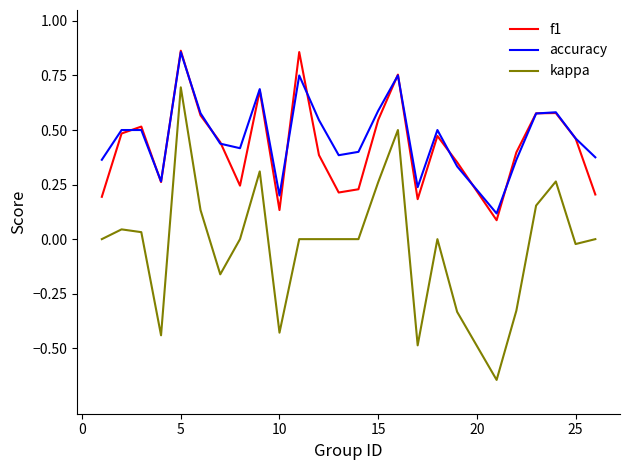

True or false: kappa and f1 intersect in this chart.

False